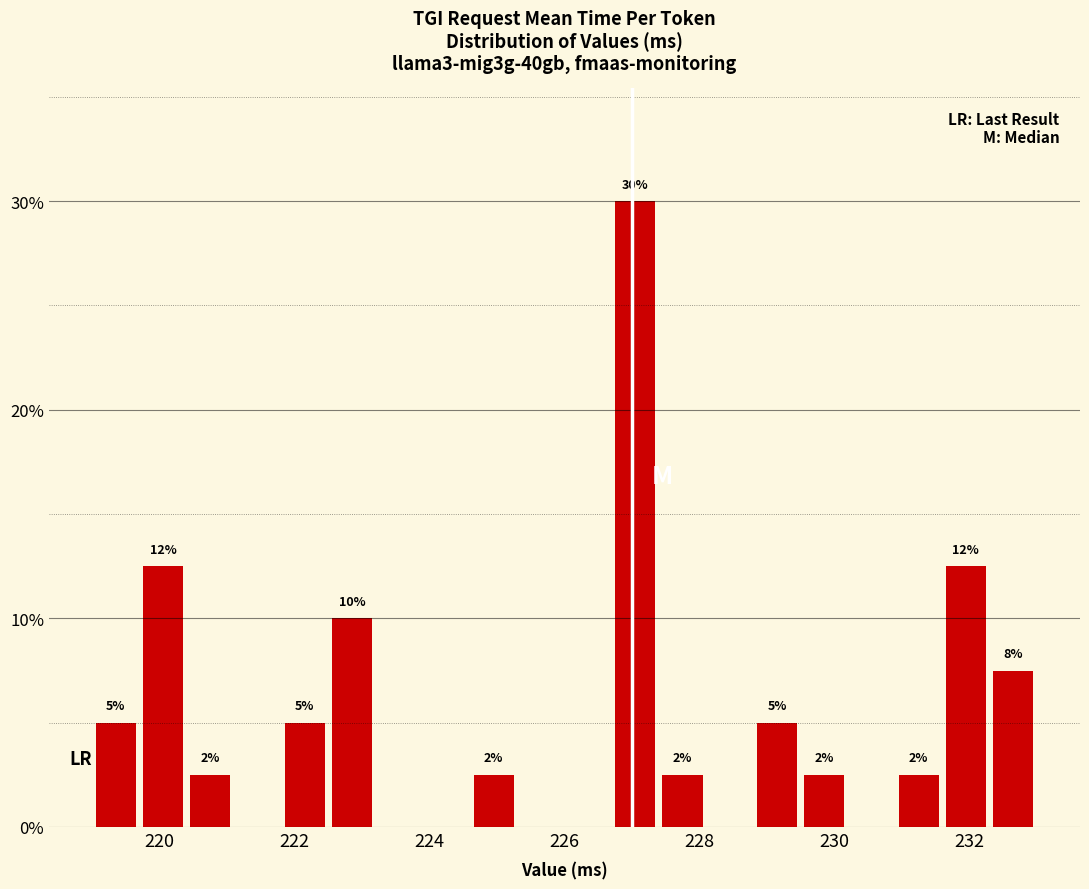

Read against the x-axis, roughly where is the centre of the tallest bar?

227.0